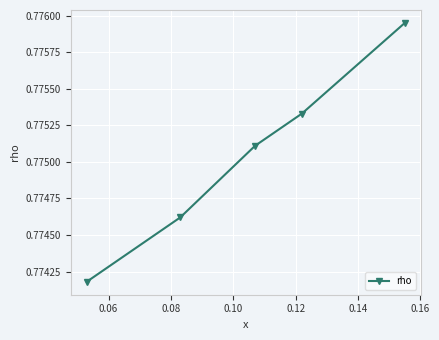

True or false: the data has more than 2 interior local peaks.

False